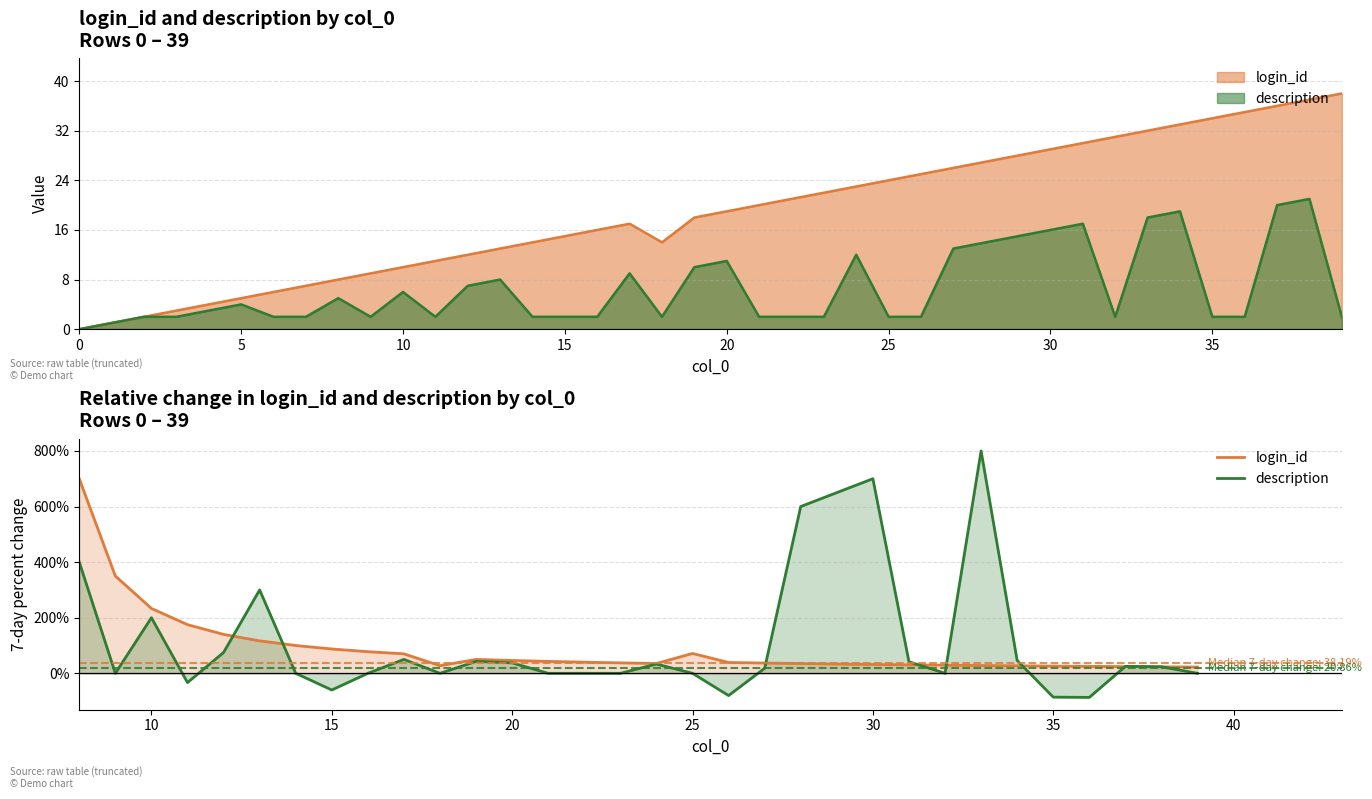

How many values in description are below zero?

5